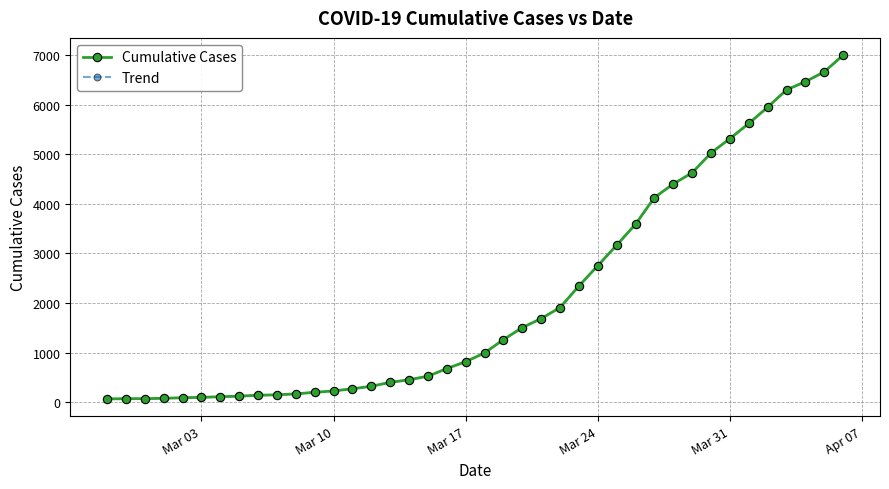

Is this an area chart (filled region under the line)?

No